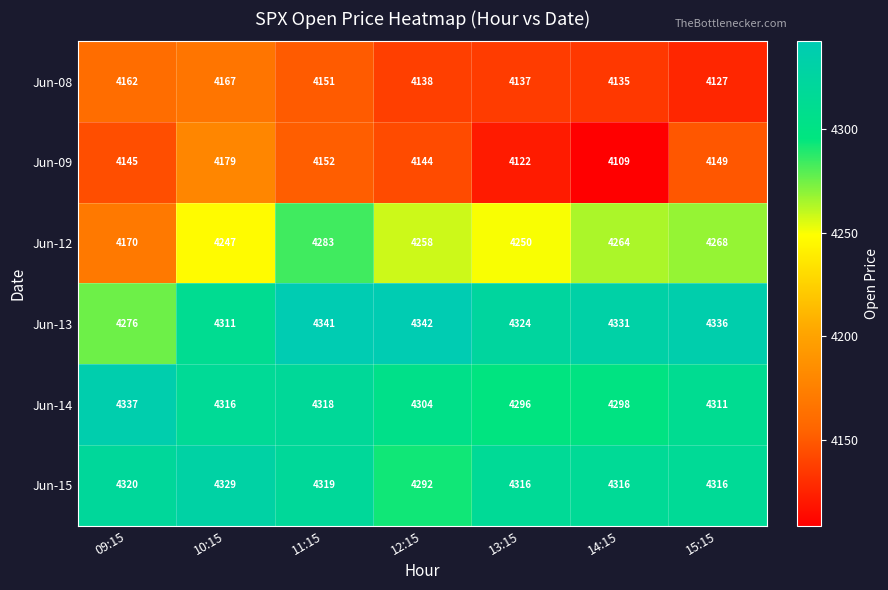

Where is Jun-08 nearest to the value 4147?

11:15